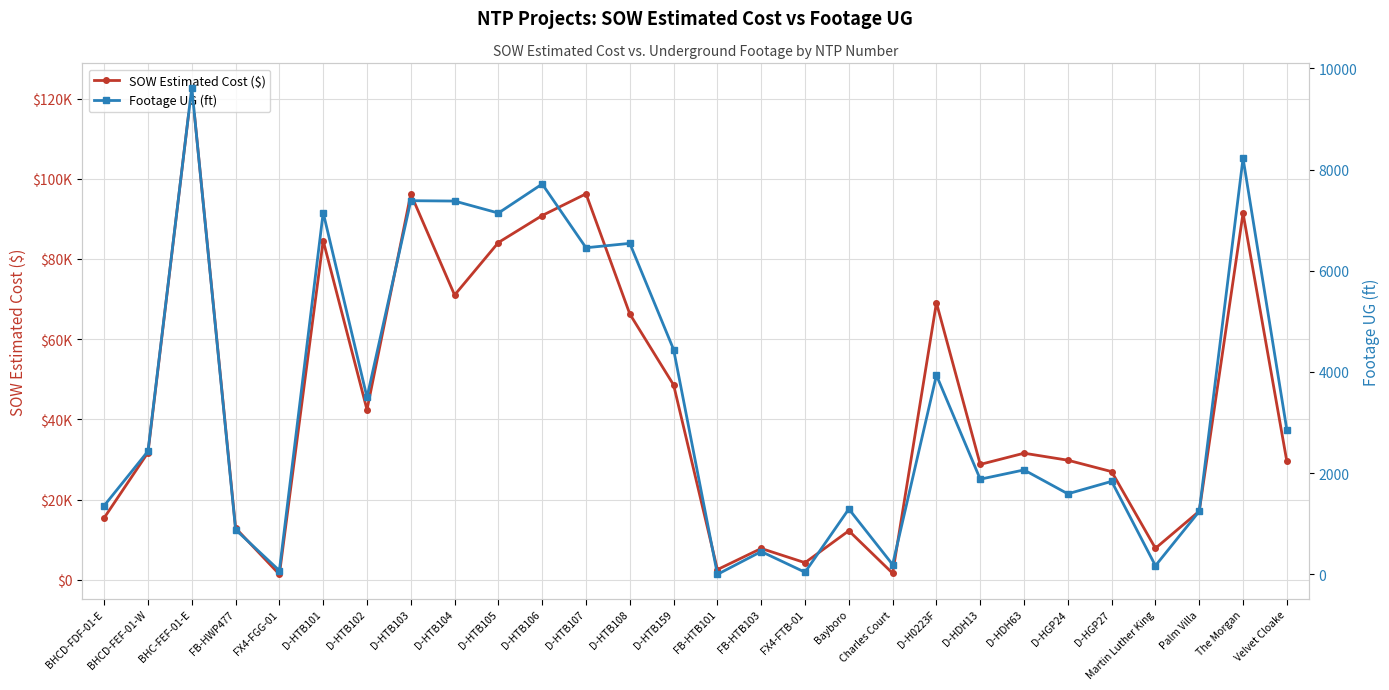

What is the average value of the SOW Estimated Cost ($) series?

43741.7